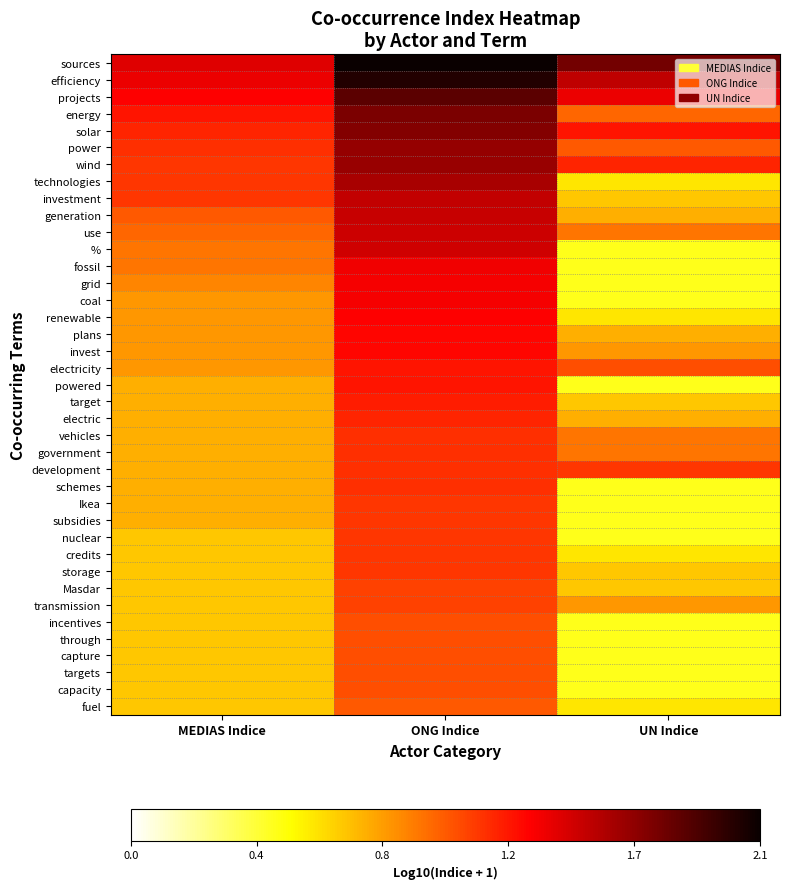

What is the difference between the highest and lowest values at UN Indice?

1.3